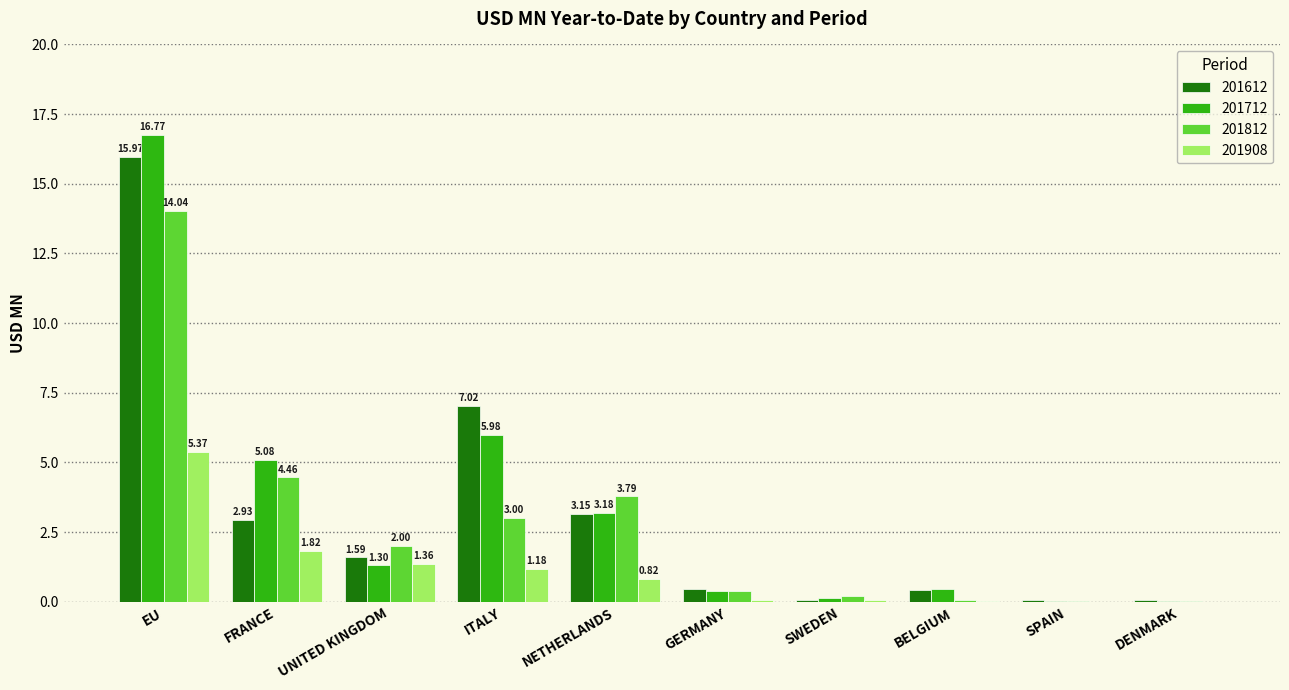

Which series changed the most between GERMANY and SWEDEN?

201612